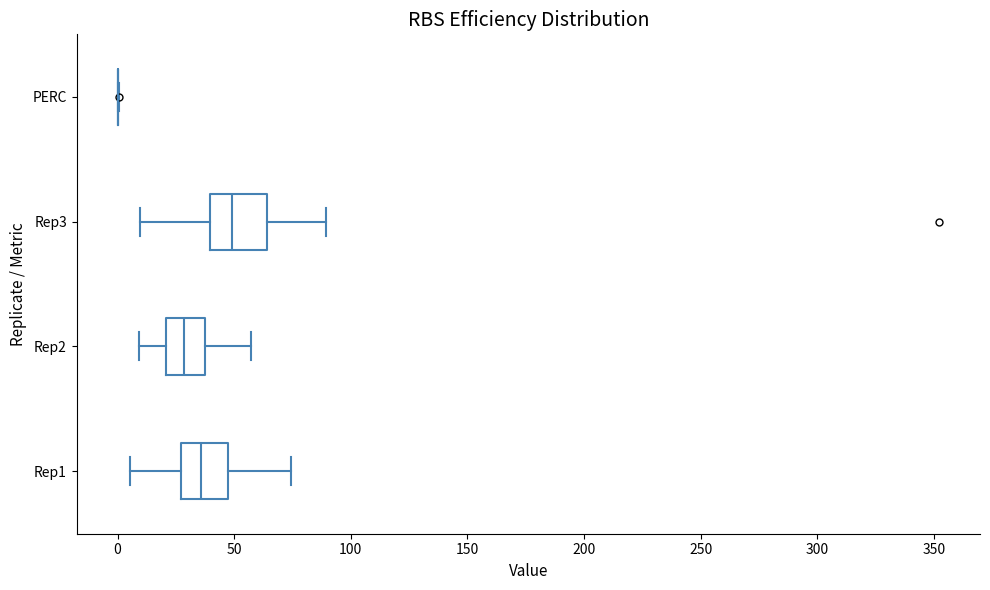

Reading bottom to top, read every box against the x-axis: the position of its median line, the range the box covers, and the ends of its whiskers. The values are not printed on the chart, so give them approximately, as read against the axis.

Rep1: median 35, box 25 to 50, whiskers 5 to 75
Rep2: median 30, box 20 to 40, whiskers 10 to 55
Rep3: median 50, box 40 to 65, whiskers 10 to 90
PERC: box collapsed to a line at 0, whiskers 0 to 0